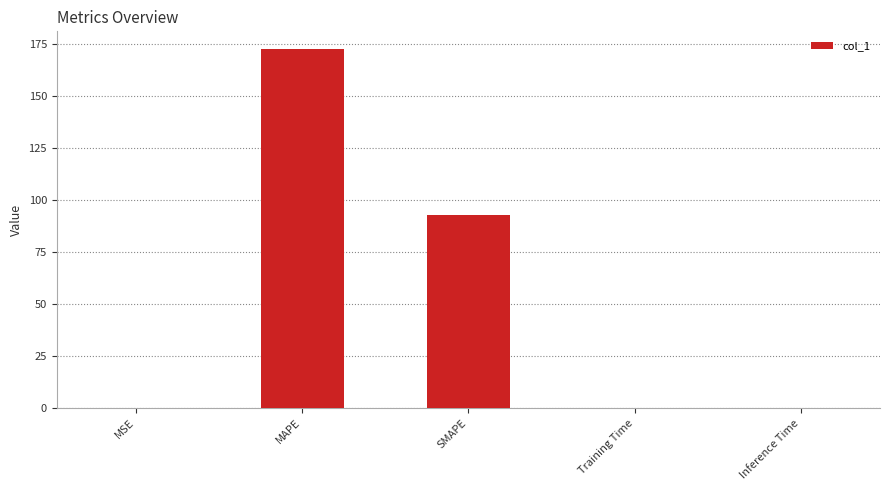

At which label is the value closest to 86?

SMAPE